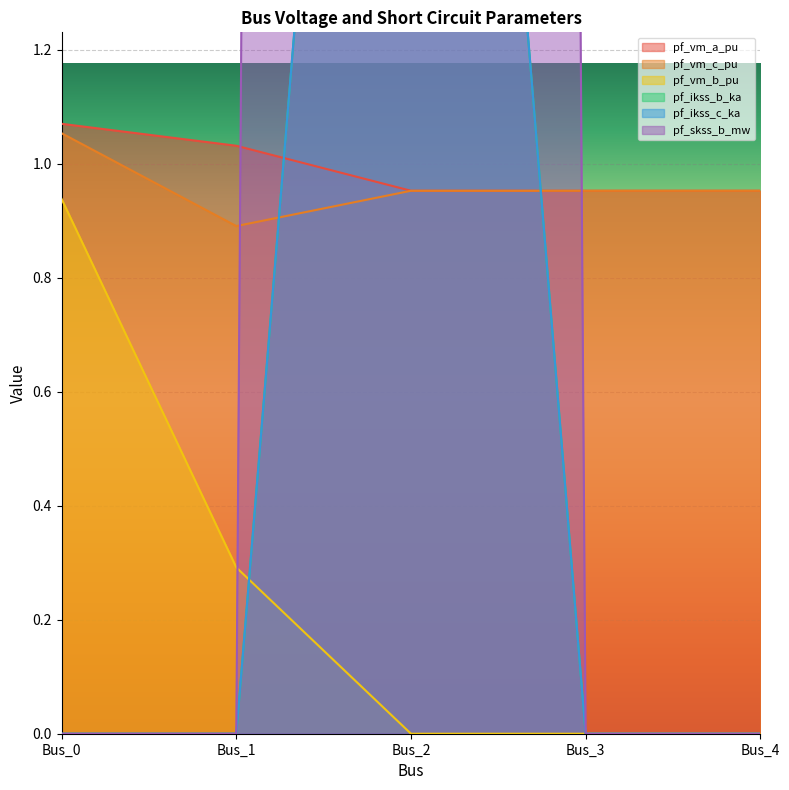

How many categories are shown in the chart?

5